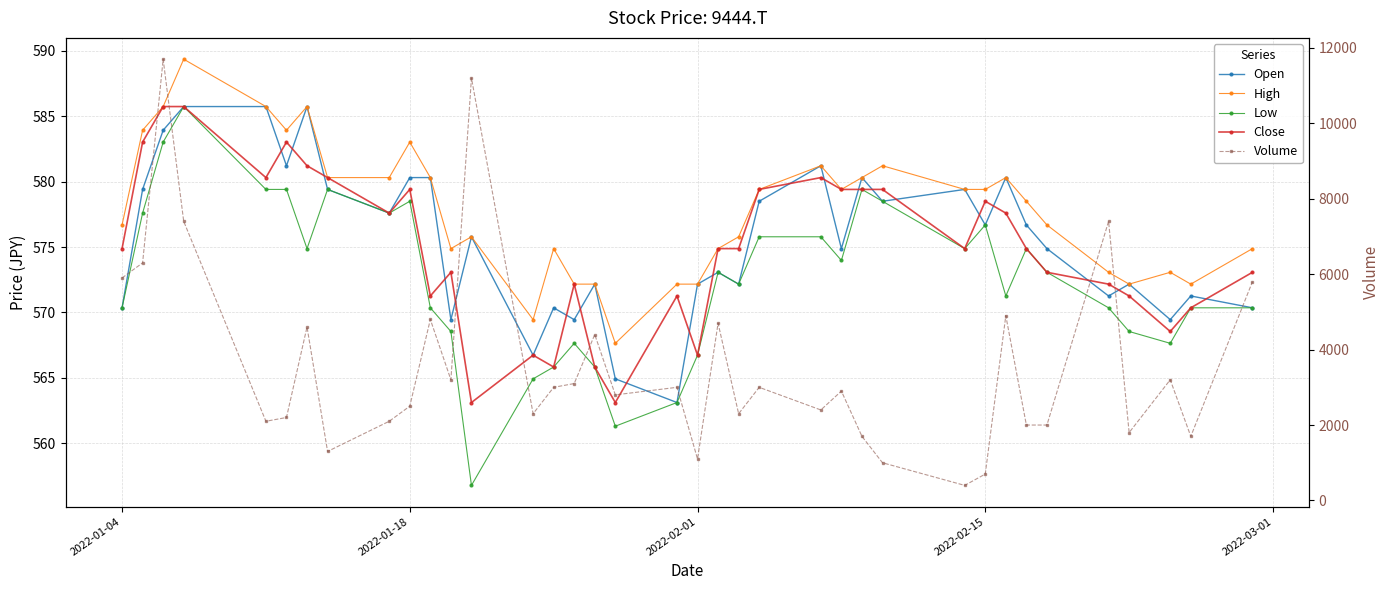

What is the value of the Volume point at the 18th from the left?

2800.0